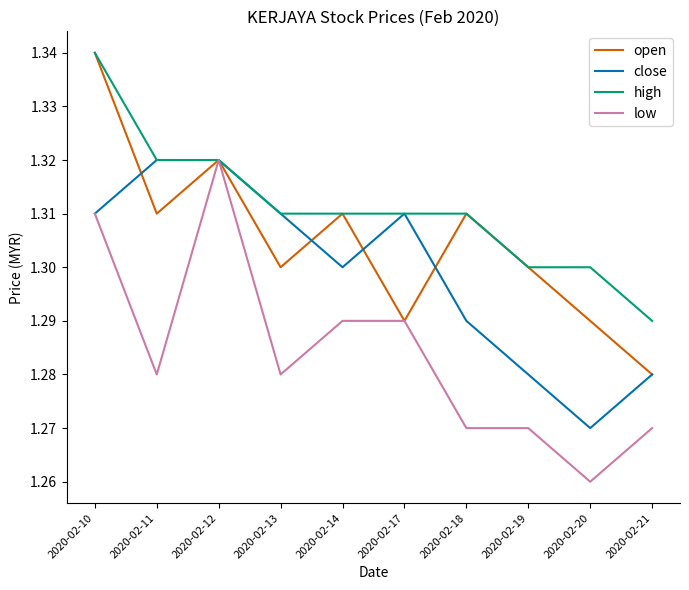

True or false: close has a value of 1.3 at 2020-02-11.

True